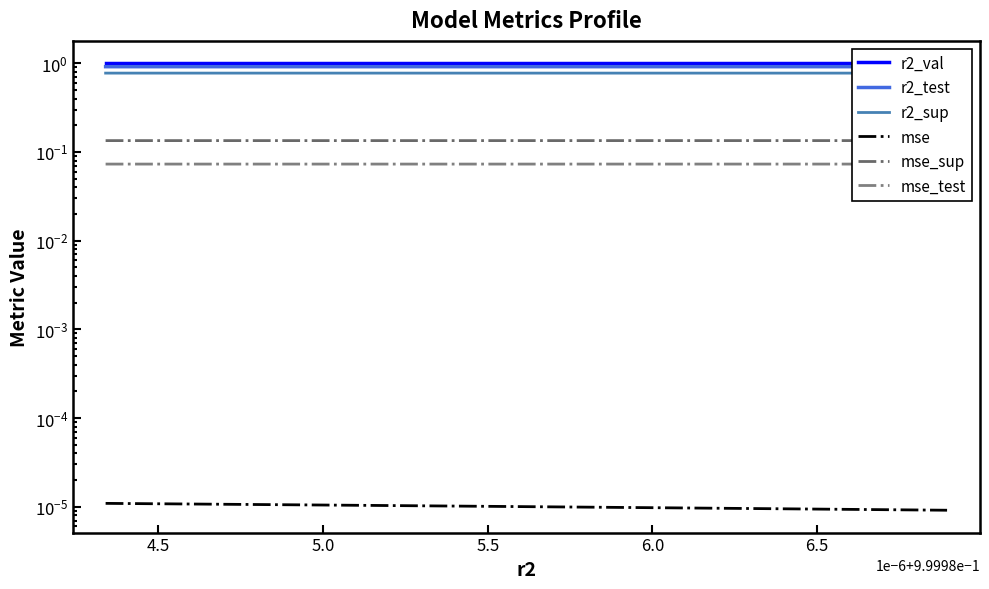

Reading right to left, list all the values displayed in this chart.

r2_val: 1.0	1.0	1.0	1.0	1.0	1.0	1.0	1.0	1.0	1.0
r2_test: 0.9	0.9	0.9	0.9	0.9	0.9	0.9	0.9	0.9	0.9
r2_sup: 0.8	0.8	0.8	0.8	0.8	0.8	0.8	0.8	0.8	0.8
mse: 0.0	0.0	0.0	0.0	0.0	0.0	0.0	0.0	0.0	0.0
mse_sup: 0.1	0.1	0.1	0.1	0.1	0.1	0.1	0.1	0.1	0.1
mse_test: 0.1	0.1	0.1	0.1	0.1	0.1	0.1	0.1	0.1	0.1